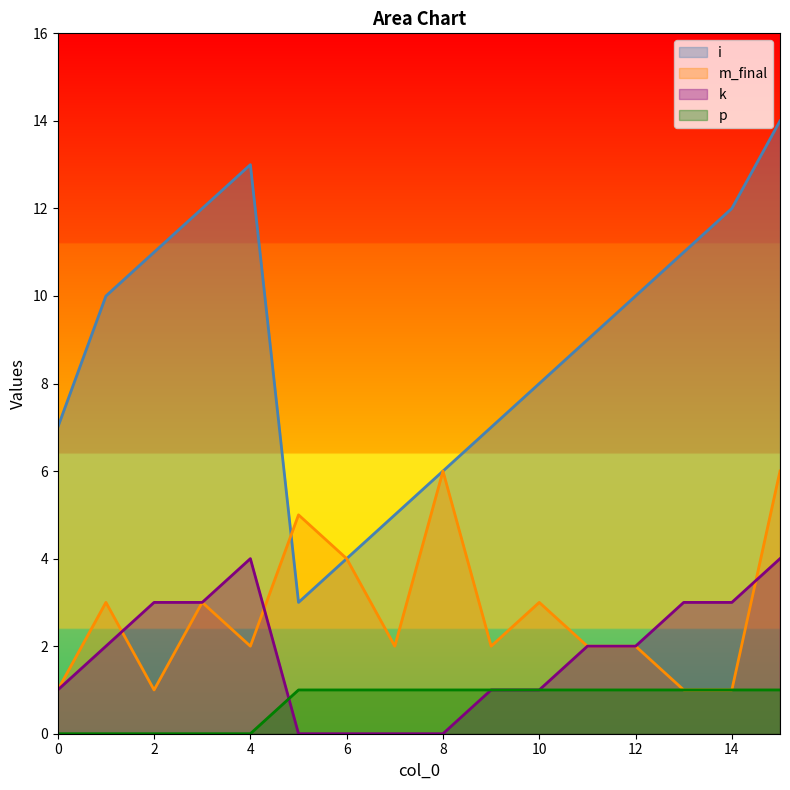

List the labels in order of p value, largest first.

5, 6, 7, 8, 9, 10, 11, 12, 13, 14, 15, 0, 1, 2, 3, 4